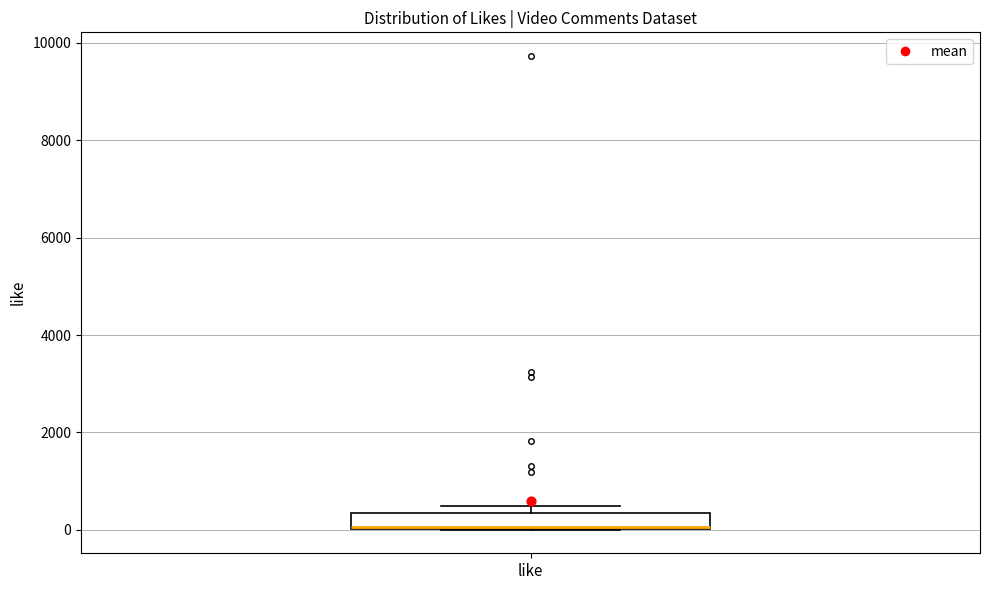

Where is the lower edge of the box for like on the y-axis? The values are not printed on the chart, so give them approximately, as read against the axis.

0